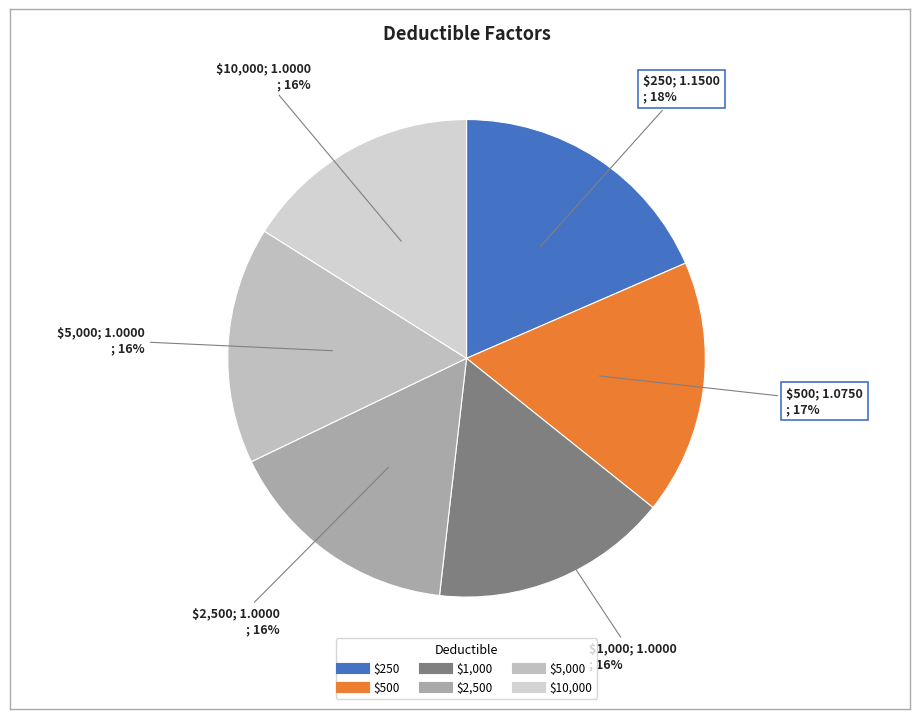

Is the sum of $10,000 and $5,000 greater than half?

No